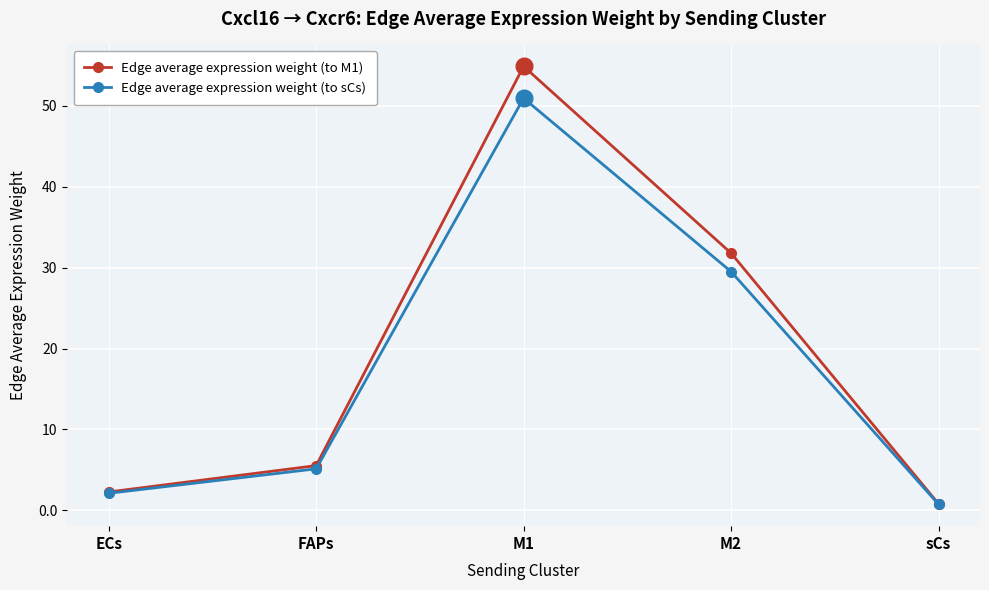

Reading left to right, extract all data points from this chart.

Edge average expression weight (to M1): ECs=2.3	FAPs=5.5	M1=54.9	M2=31.8	sCs=0.8
Edge average expression weight (to sCs): ECs=2.1	FAPs=5.1	M1=50.9	M2=29.5	sCs=0.7